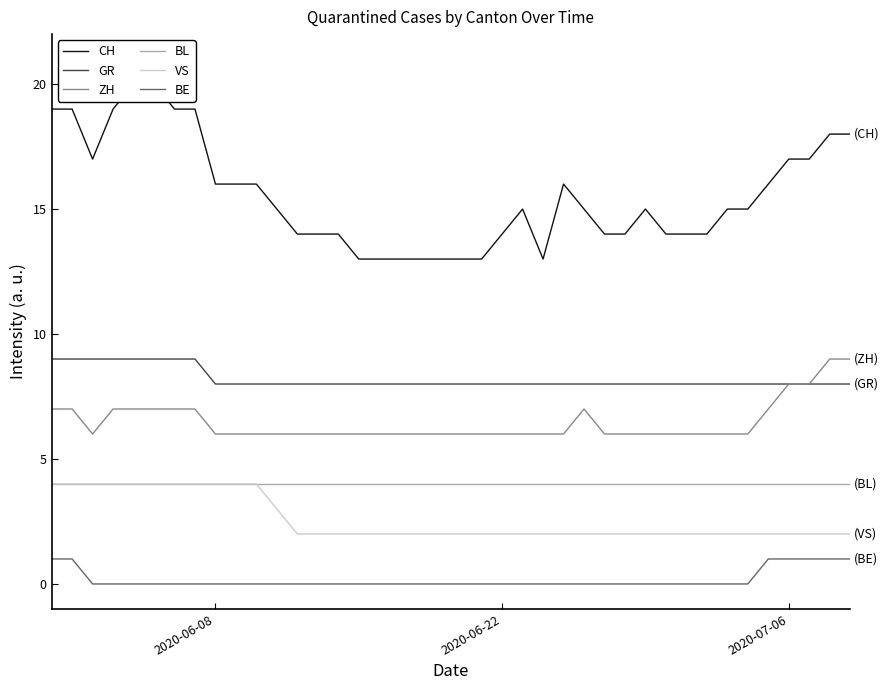

True or false: VS has more than 2 interior local peaks.

False